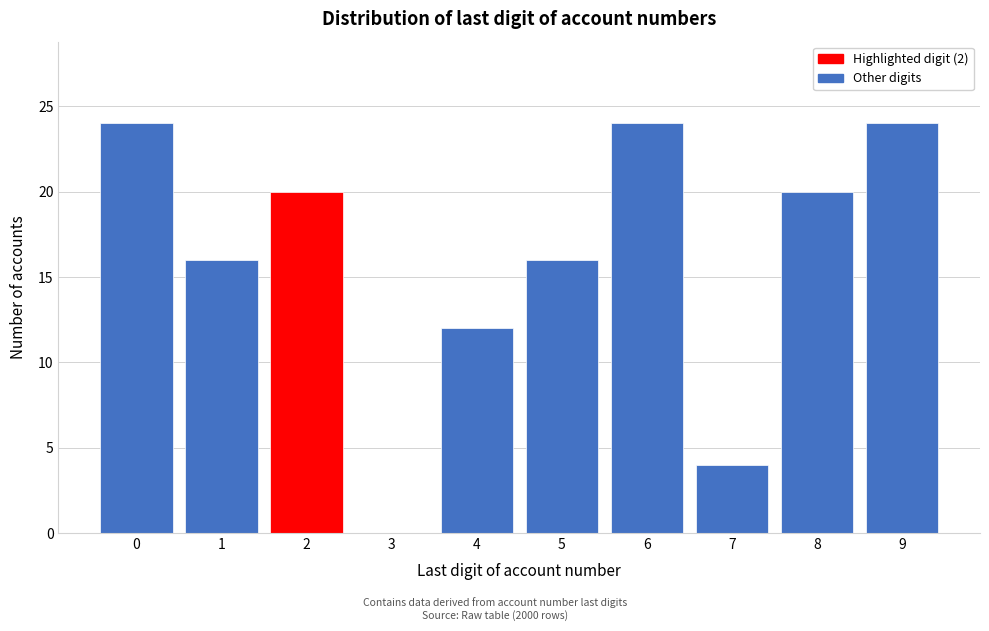

Reading left to right, extract all data points from this chart.

0=24	1=16	2=20	3=0	4=12	5=16	6=24	7=4	8=20	9=24